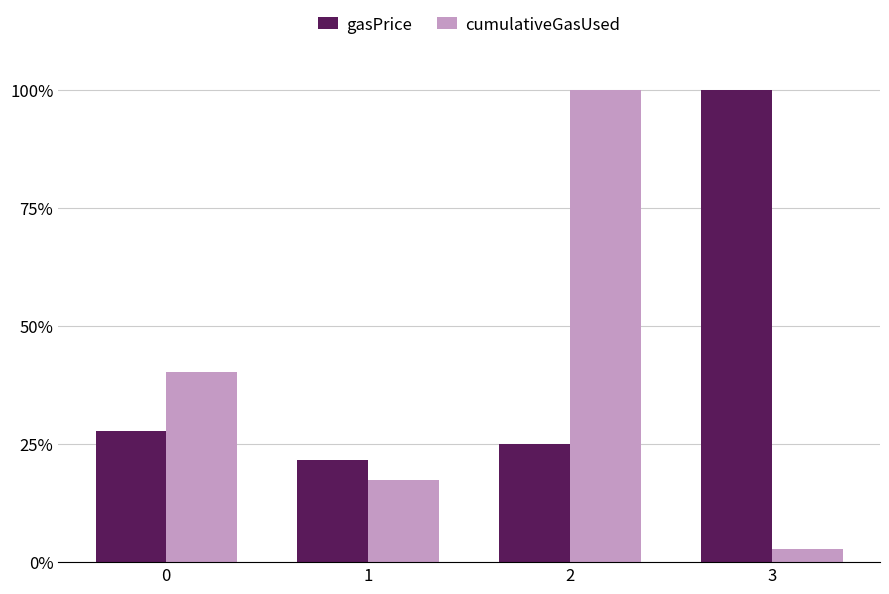

What are all the series names shown in the legend?

gasPrice, cumulativeGasUsed